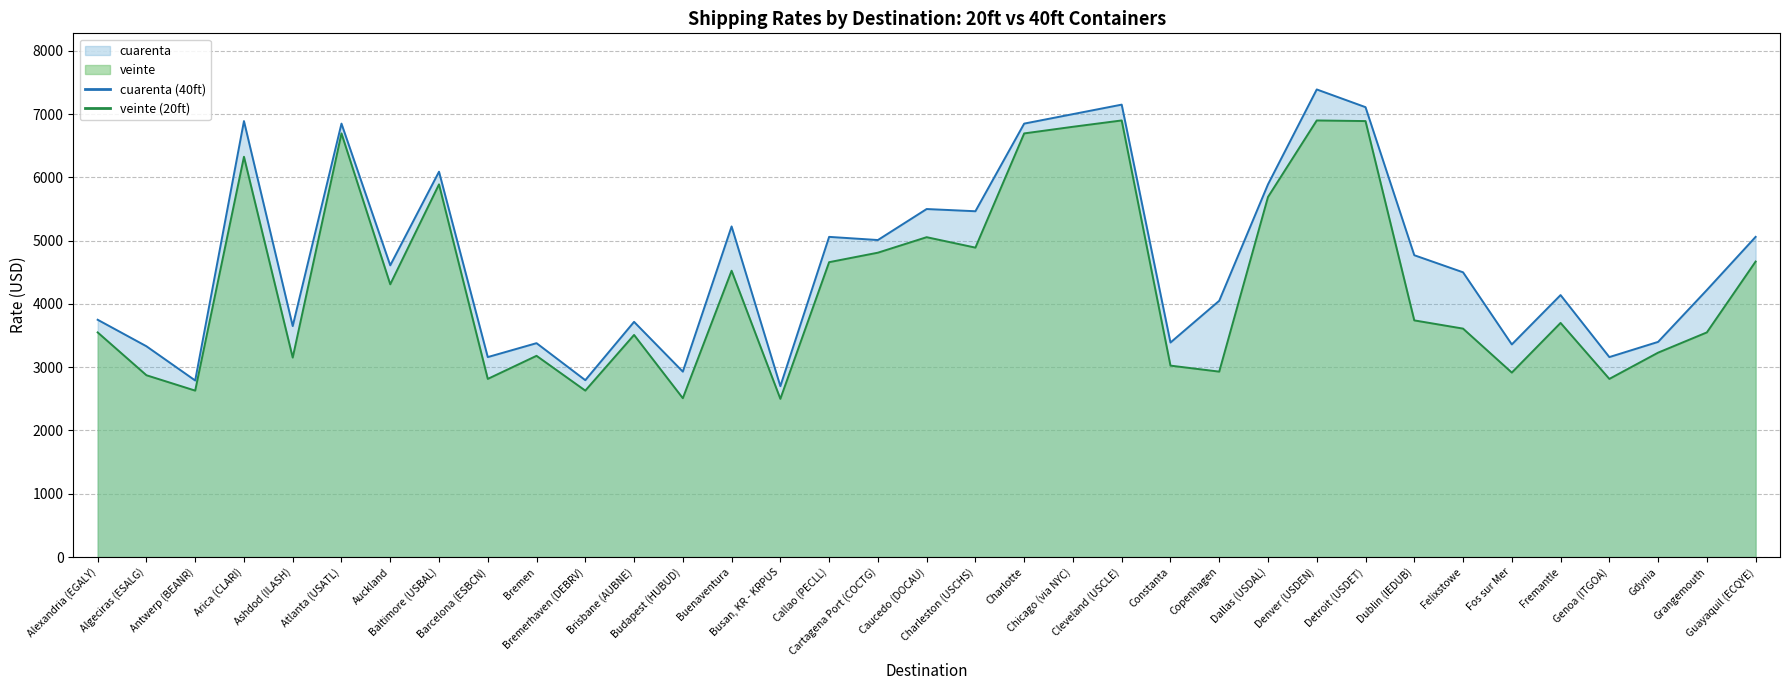

Reading right to left, list all the values displayed in this chart.

veinte: Guayaquil (ECQYE)=4670	Grangemouth=3550	Gdynia=3230	Genoa (ITGOA)=2815	Fremantle=3700	Fos sur Mer=2915	Felixstowe=3610	Dublin (IEDUB)=3740	Detroit (USDET)=6890	Denver (USDEN)=6900	Dallas (USDAL)=5690	Copenhagen=2930	Constanta=3025	Cleveland (USCLE)=6900	Chicago (via NYC)=6800	Charlotte=6695	Charleston (USCHS)=4890	Caucedo (DOCAU)=5055	Cartagena Port (COCTG)=4810	Callao (PECLL)=4660	Busan, KR - KRPUS=2500	Buenaventura=4525	Budapest (HUBUD)=2510	Brisbane (AUBNE)=3510	Bremerhaven (DEBRV)=2630	Bremen=3180	Barcelona (ESBCN)=2815	Baltimore (USBAL)=5890	Auckland=4310	Atlanta (USATL)=6695	Ashdod (ILASH)=3152	Arica (CLARI)=6326	Antwerp (BEANR)=2630	Algeciras (ESALG)=2873	Alexandria (EGALY)=3550
cuarenta: Guayaquil (ECQYE)=5060	Grangemouth=4220	Gdynia=3400	Genoa (ITGOA)=3160	Fremantle=4140	Fos sur Mer=3360	Felixstowe=4500	Dublin (IEDUB)=4770	Detroit (USDET)=7110	Denver (USDEN)=7390	Dallas (USDAL)=5890	Copenhagen=4050	Constanta=3390	Cleveland (USCLE)=7150	Chicago (via NYC)=7000	Charlotte=6850	Charleston (USCHS)=5465	Caucedo (DOCAU)=5500	Cartagena Port (COCTG)=5010	Callao (PECLL)=5060	Busan, KR - KRPUS=2700	Buenaventura=5225	Budapest (HUBUD)=2930	Brisbane (AUBNE)=3717	Bremerhaven (DEBRV)=2795	Bremen=3380	Barcelona (ESBCN)=3160	Baltimore (USBAL)=6090	Auckland=4610	Atlanta (USATL)=6850	Ashdod (ILASH)=3650	Arica (CLARI)=6890	Antwerp (BEANR)=2790	Algeciras (ESALG)=3331	Alexandria (EGALY)=3750